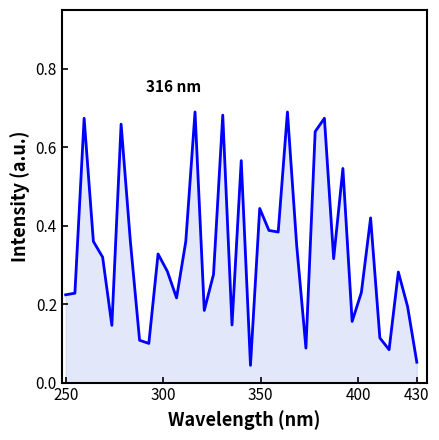

How many lines are shown in the chart?

1